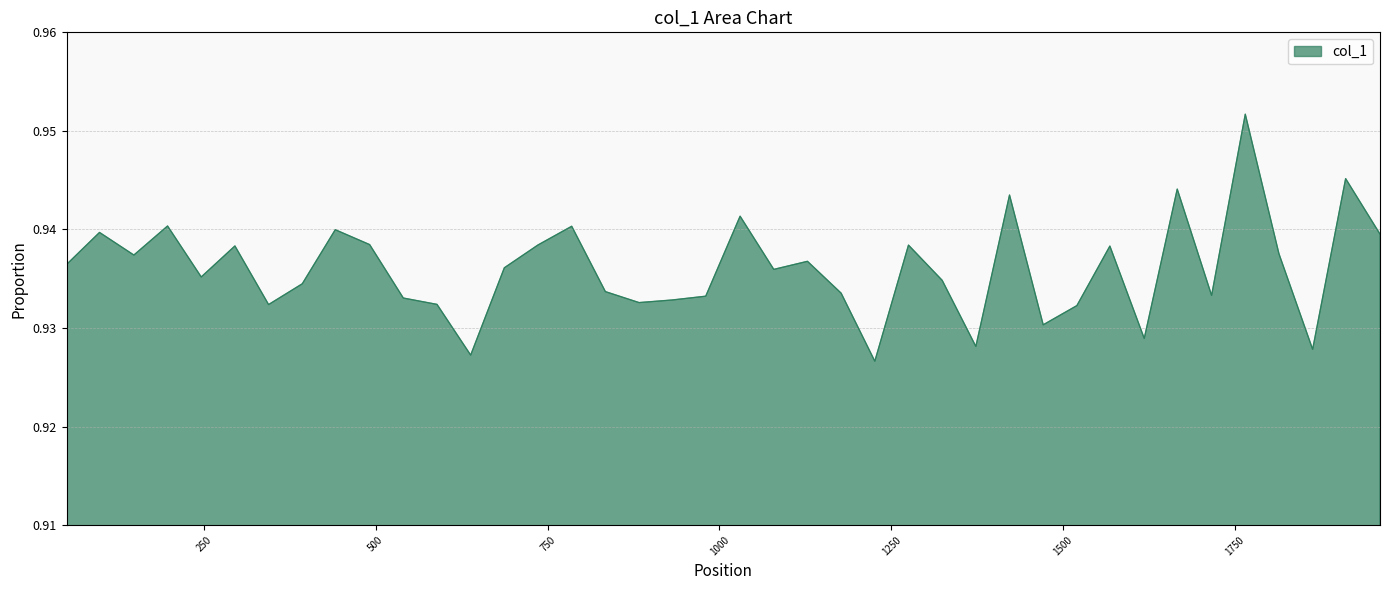

At which label is the value closest to 0?

1226